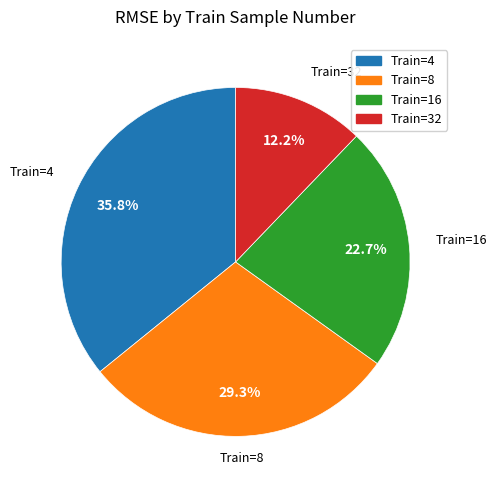

Is there a majority slice in this chart?

No